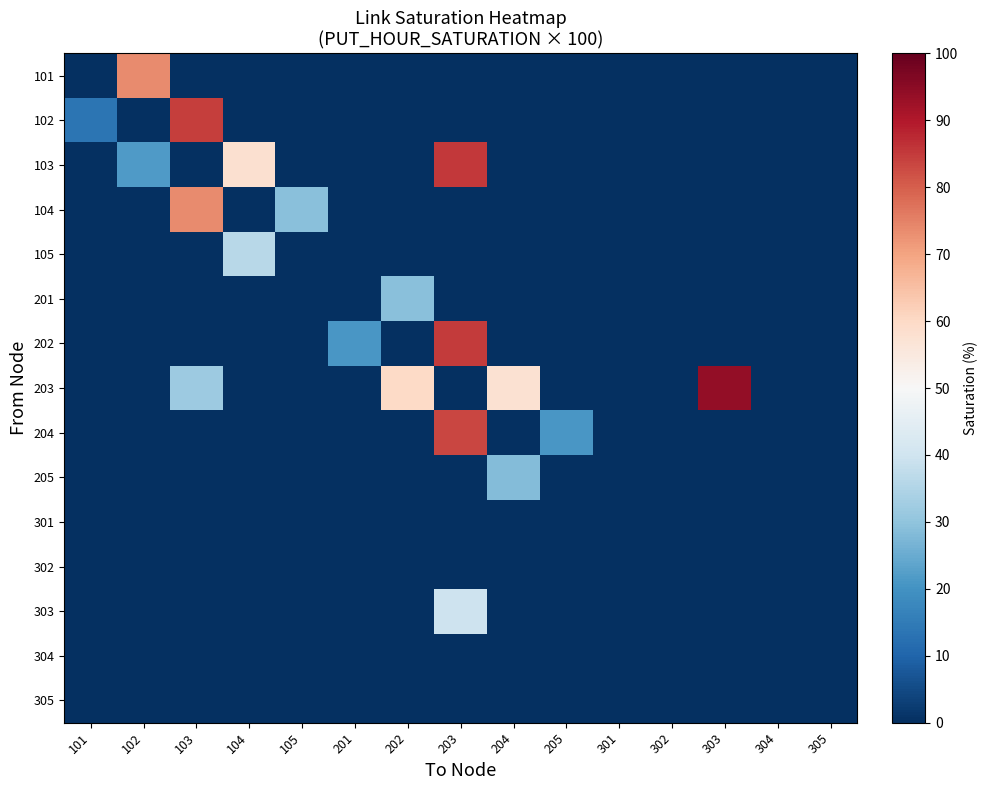

What is the maximum value shown in the chart?

94.1